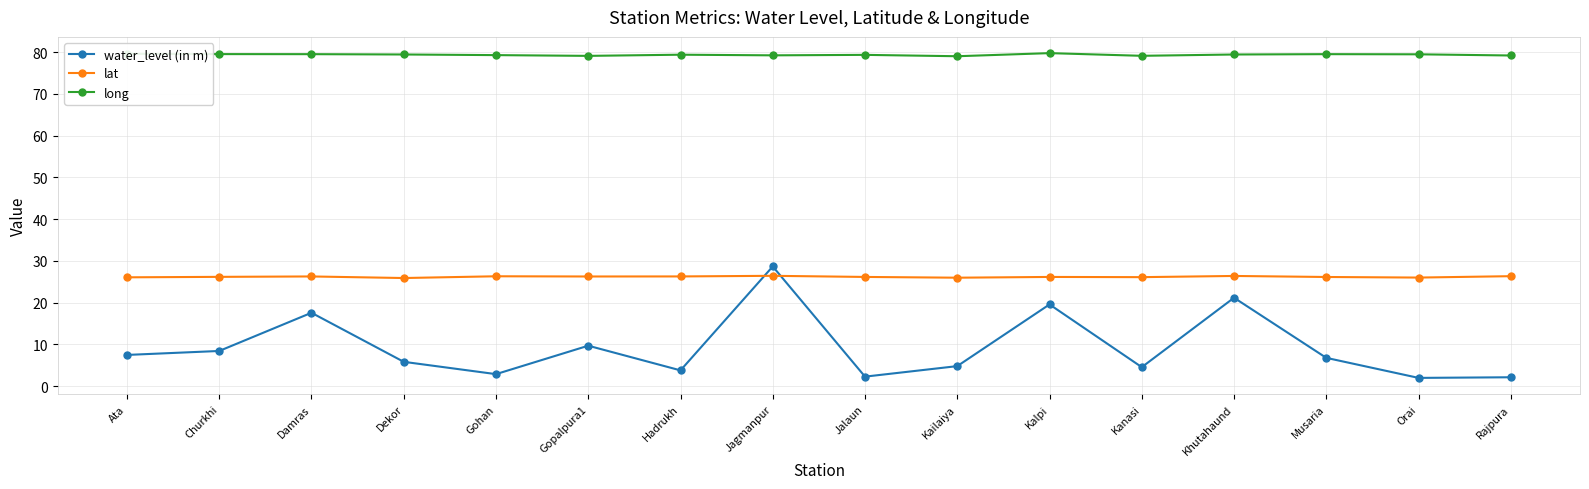

At how many categories does at least one series exceed 27?

16